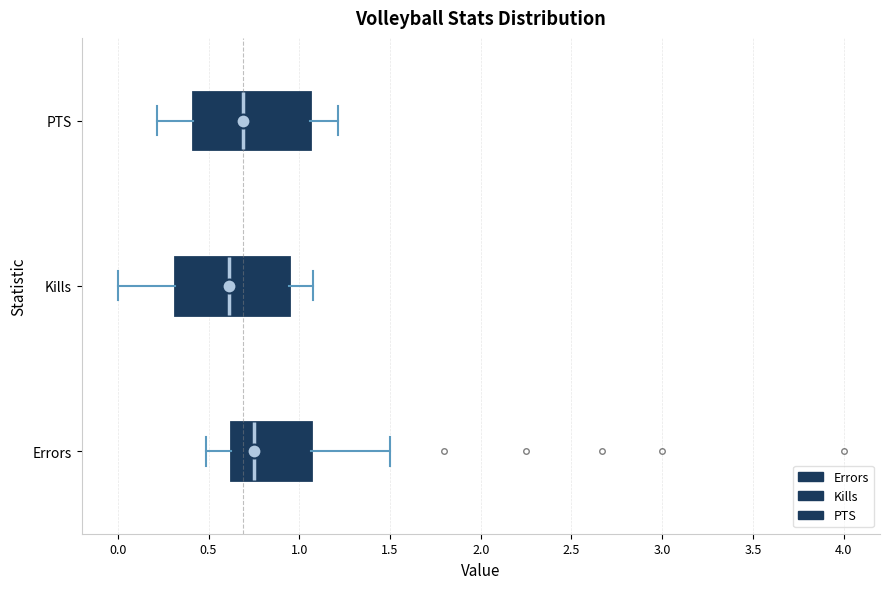

Where does the left whisker of the box for Kills end on the x-axis? The values are not printed on the chart, so give them approximately, as read against the axis.

0.00